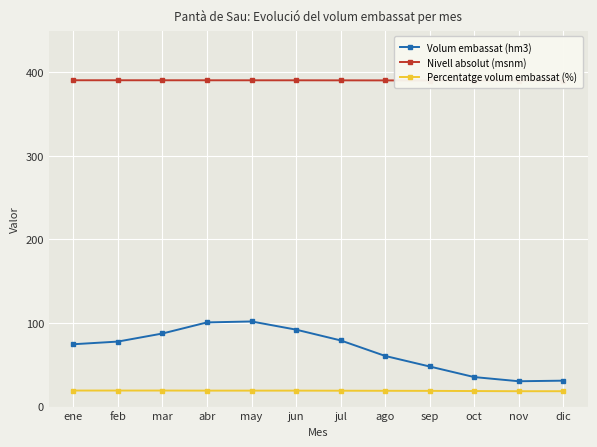

True or false: Volum embassat (hm3) and Nivell absolut (msnm) cross at least once.

False